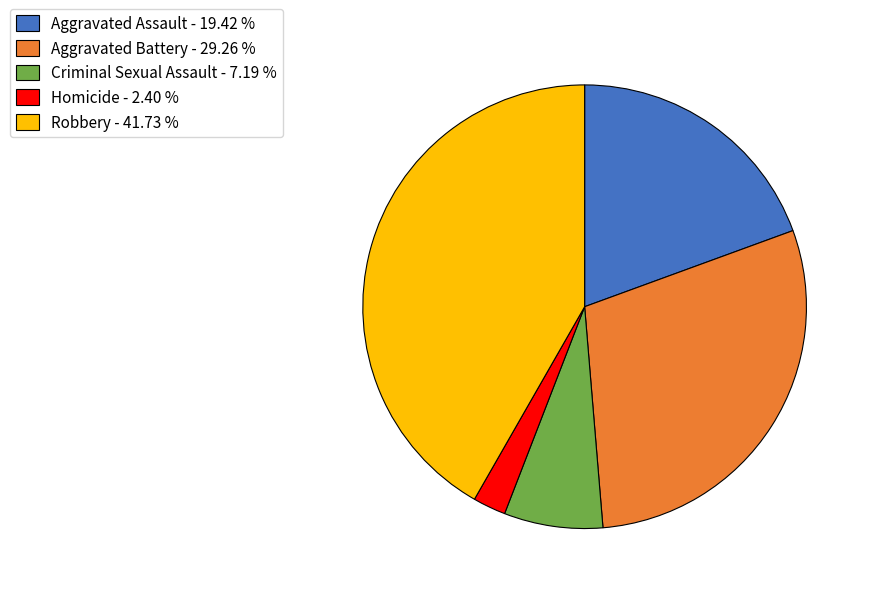

Which has a higher value, Aggravated Battery - 29.26 % or Aggravated Assault - 19.42 %?

Aggravated Battery - 29.26 %